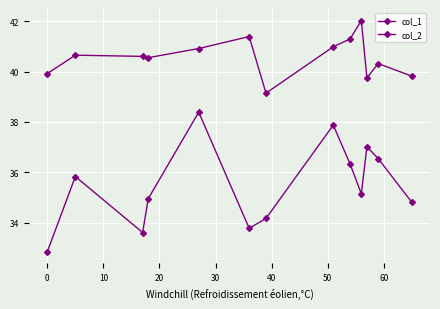

How many lines are shown in the chart?

2